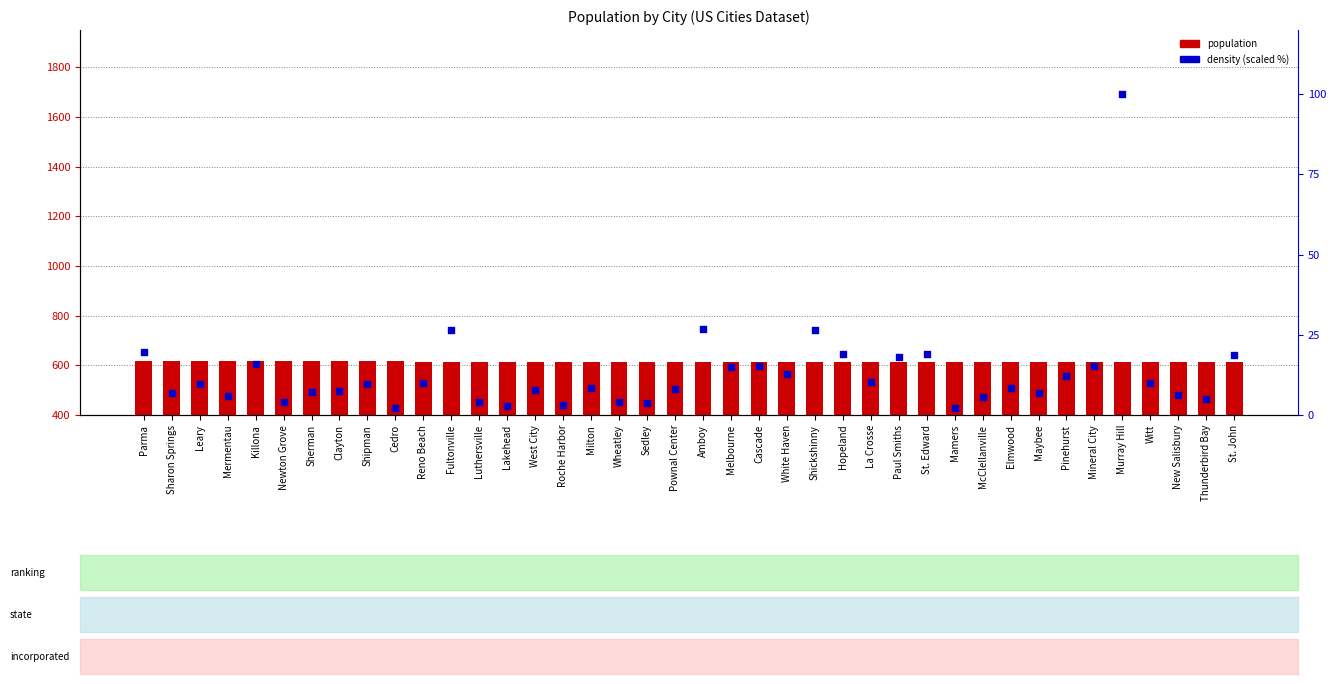

At how many categories does at least one series exceed 189?

40